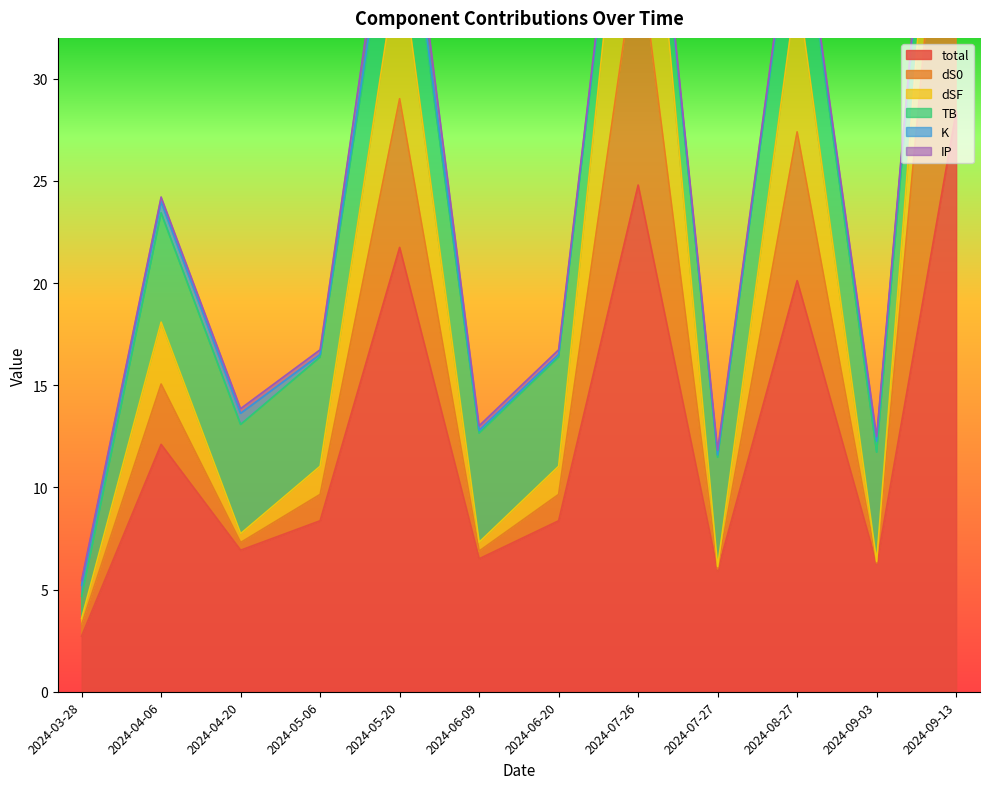

What is the total value across all series at 2024-04-20?

13.9